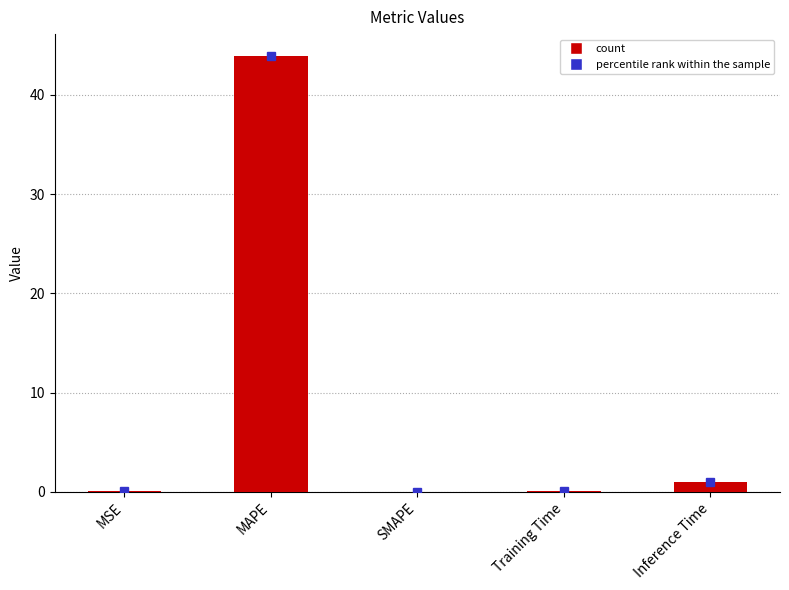

What is the sum of all values?

45.1